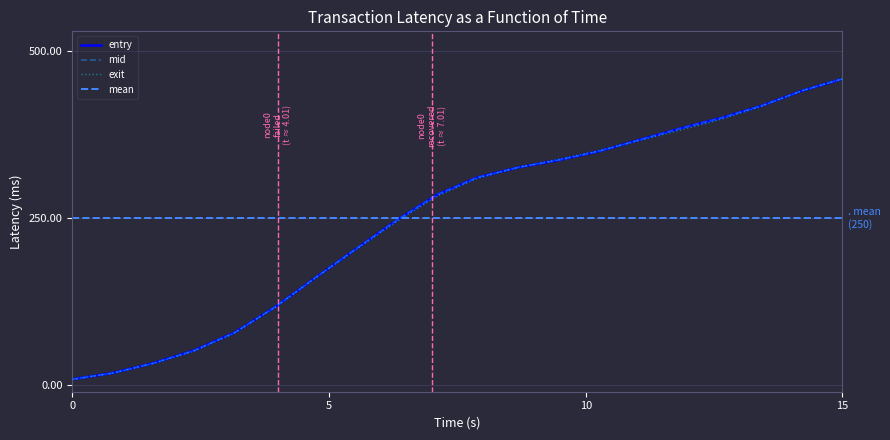

What is the sum of all exit values?

4986.2